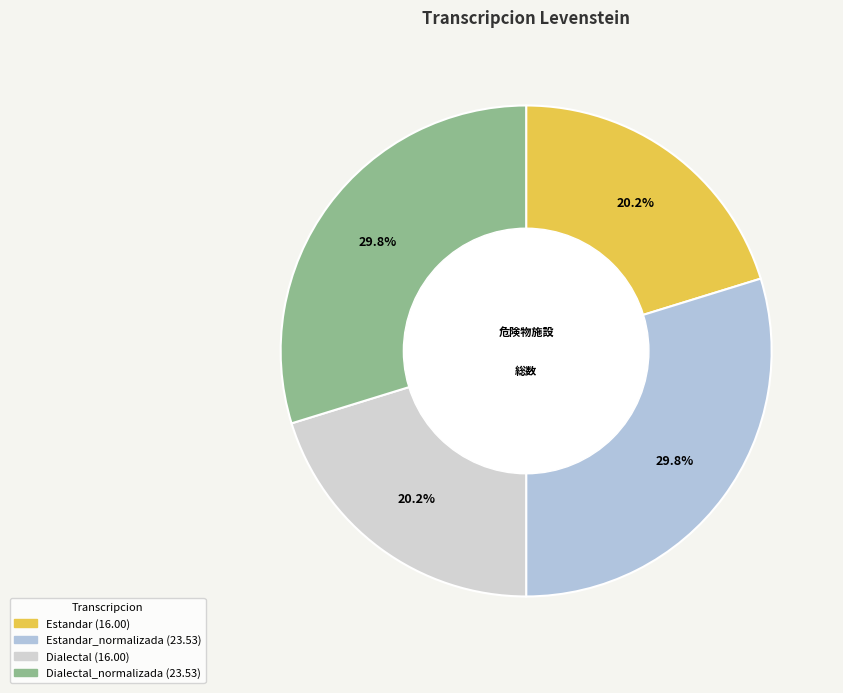

Count the number of slices in the pie.

4